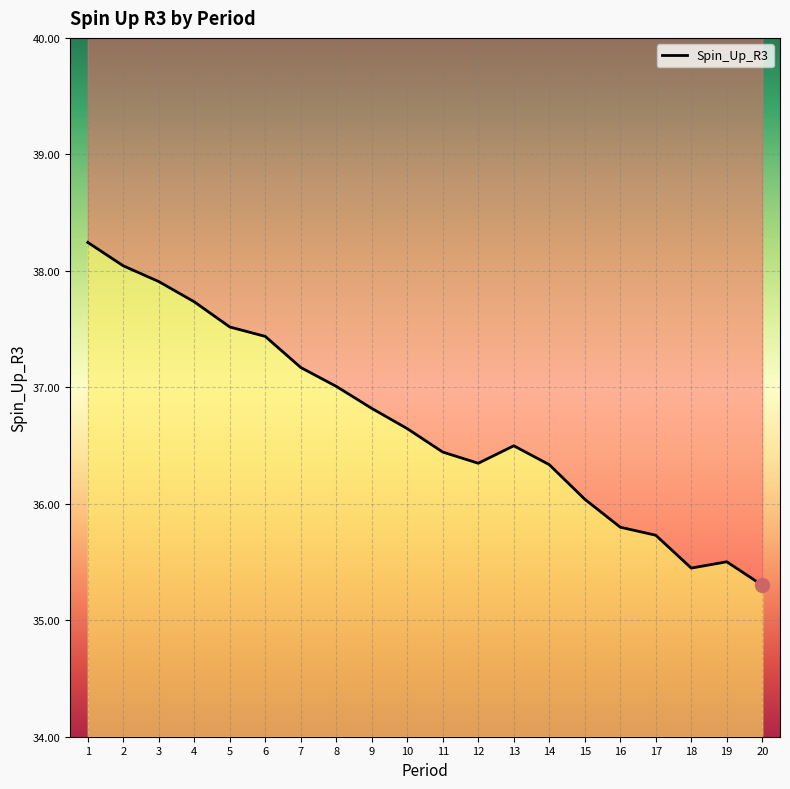

What is the ratio of the value at 17 to the value at 8?

1.0